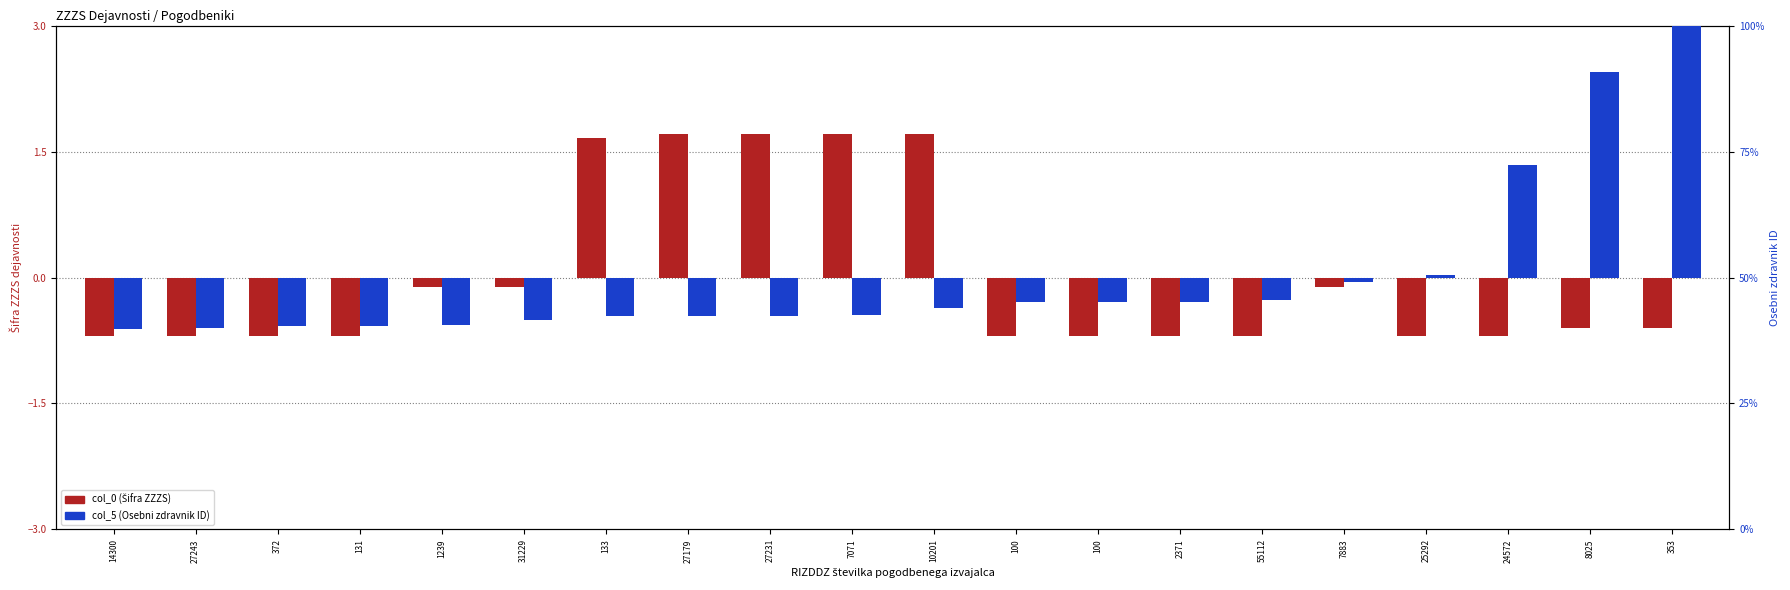

How many positive values does the col_5 (Osebni zdravnik ID) series have?

4